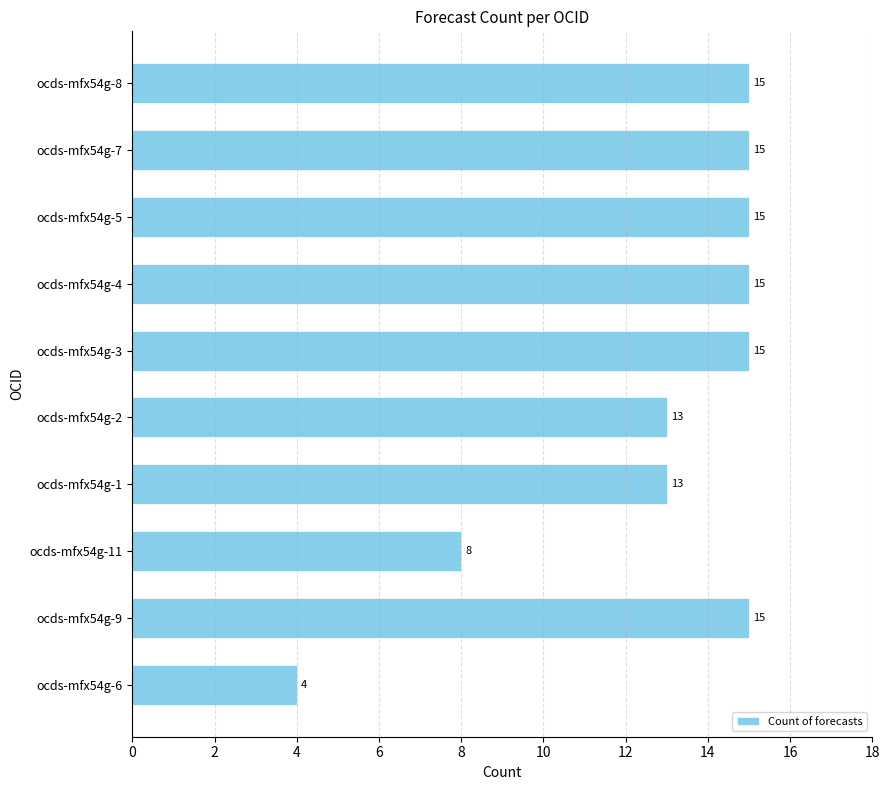

Between ocds-mfx54g-2 and ocds-mfx54g-7, which is larger?

ocds-mfx54g-7